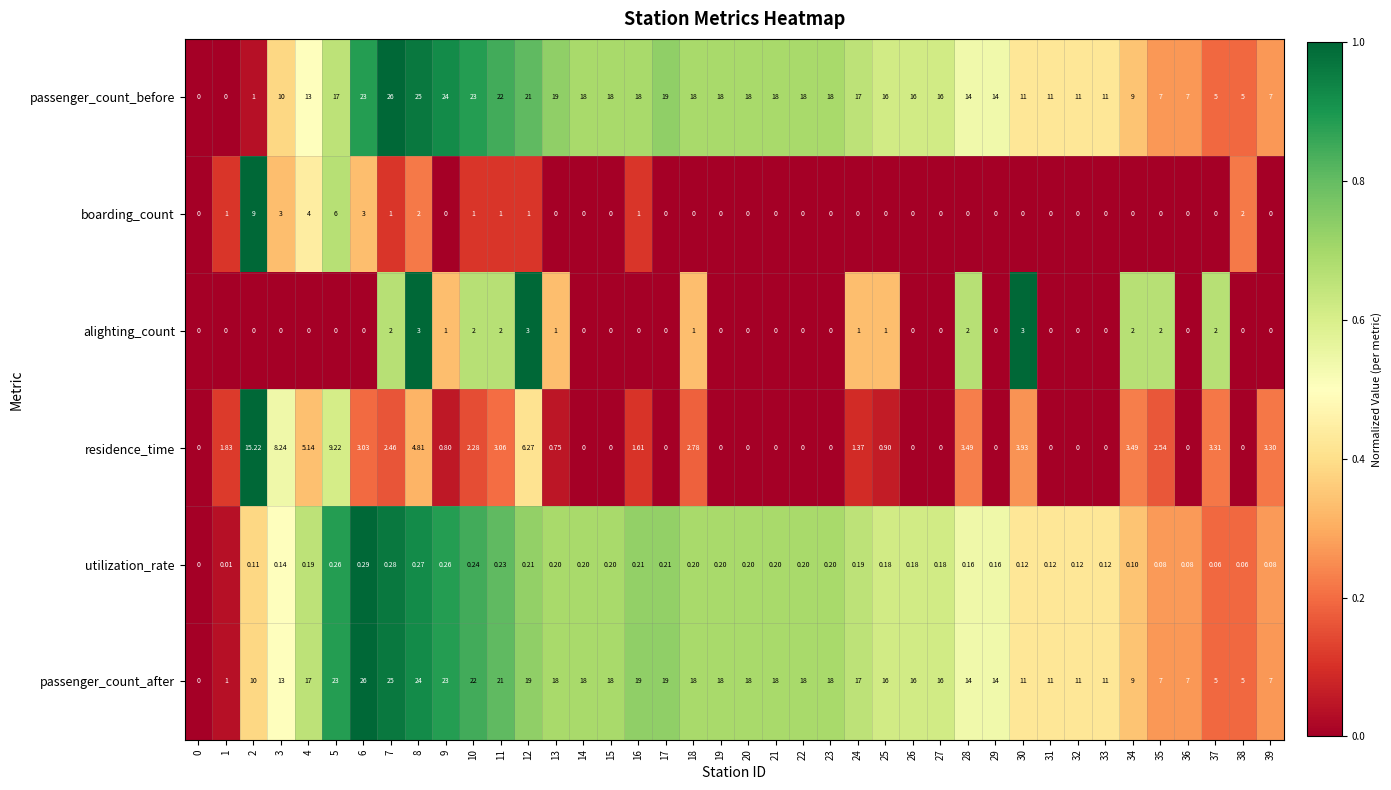

How many categories are shown in the chart?

40